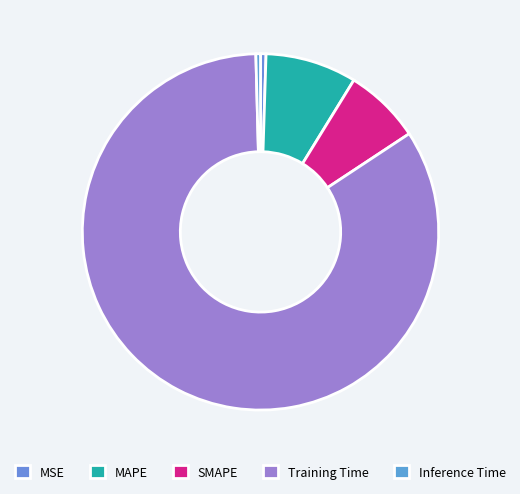

Which has a higher value, Inference Time or MSE?

MSE